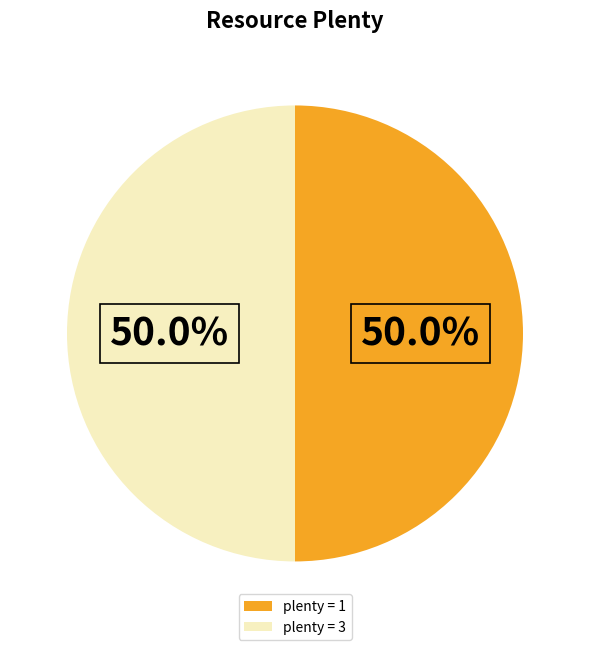

What percentage is NOT represented by plenty = 1?

50.0%